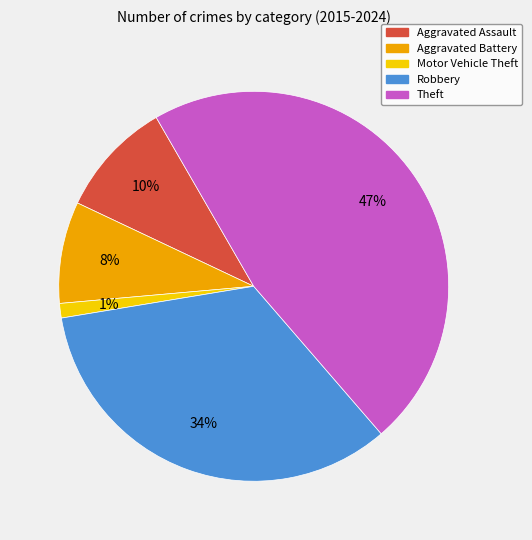

Which category has the biggest portion of the pie?

Theft